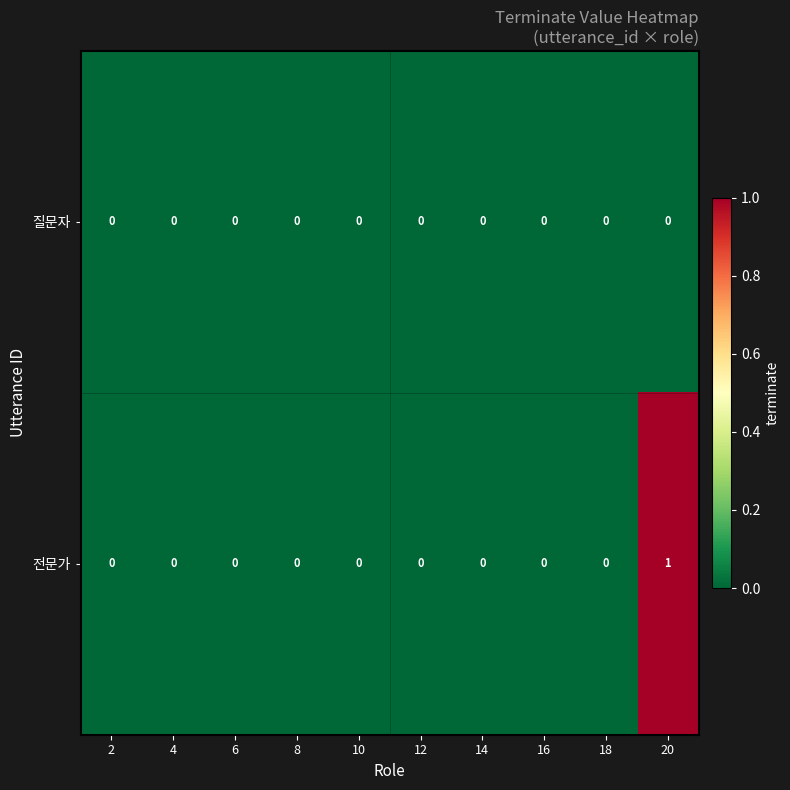

Rank the series by their maximum value, from highest to lowest.

전문가, 질문자